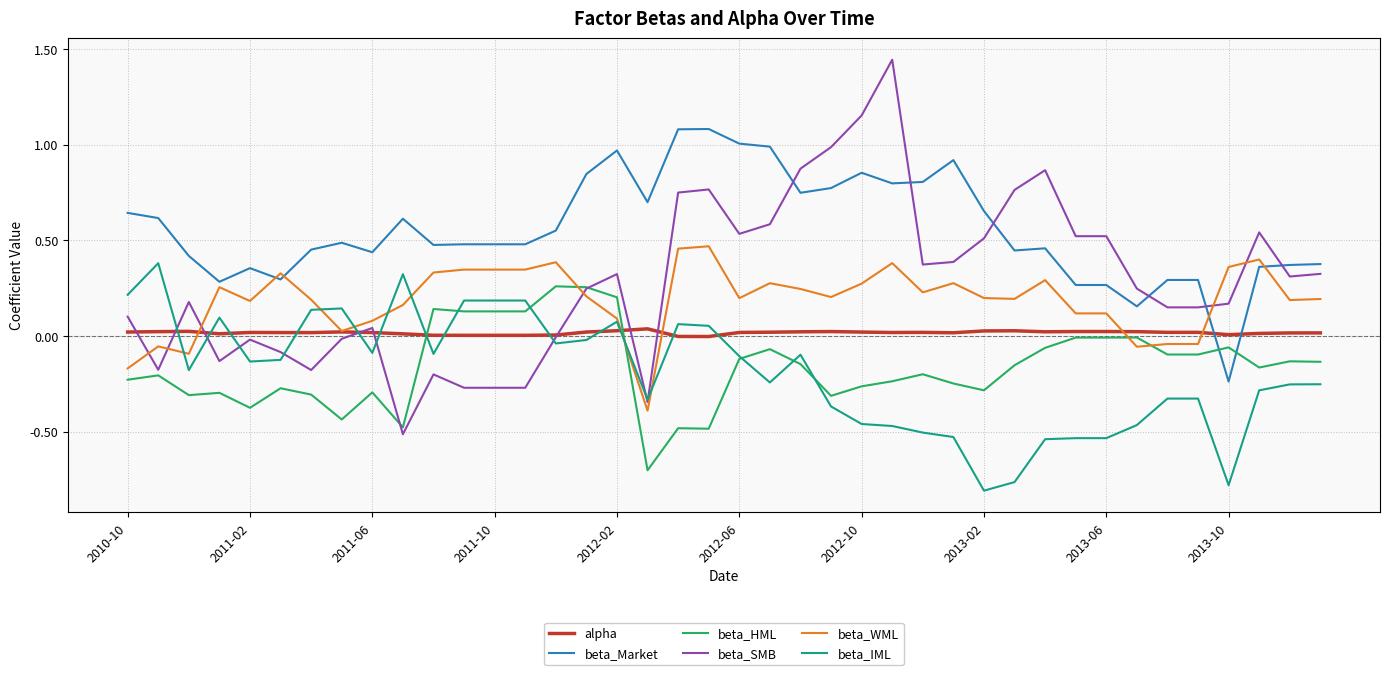

What is the lowest value of the beta_HML series?

-0.7